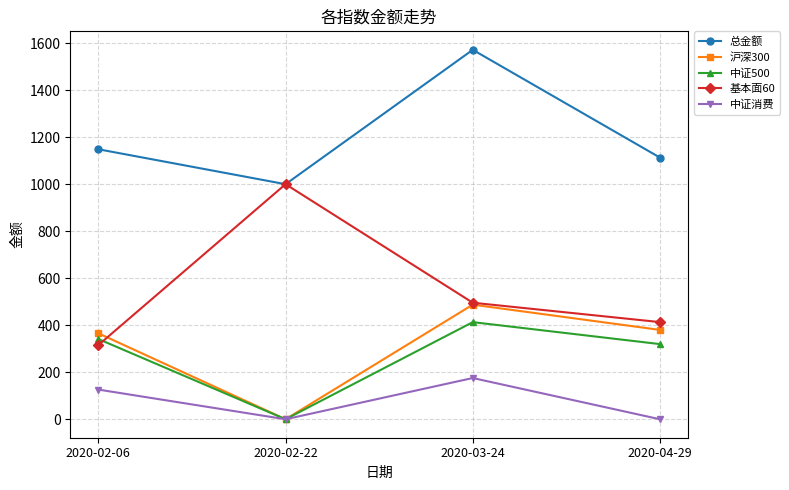

True or false: 沪深300 has a value of 207.7 at 2020-04-29.

False